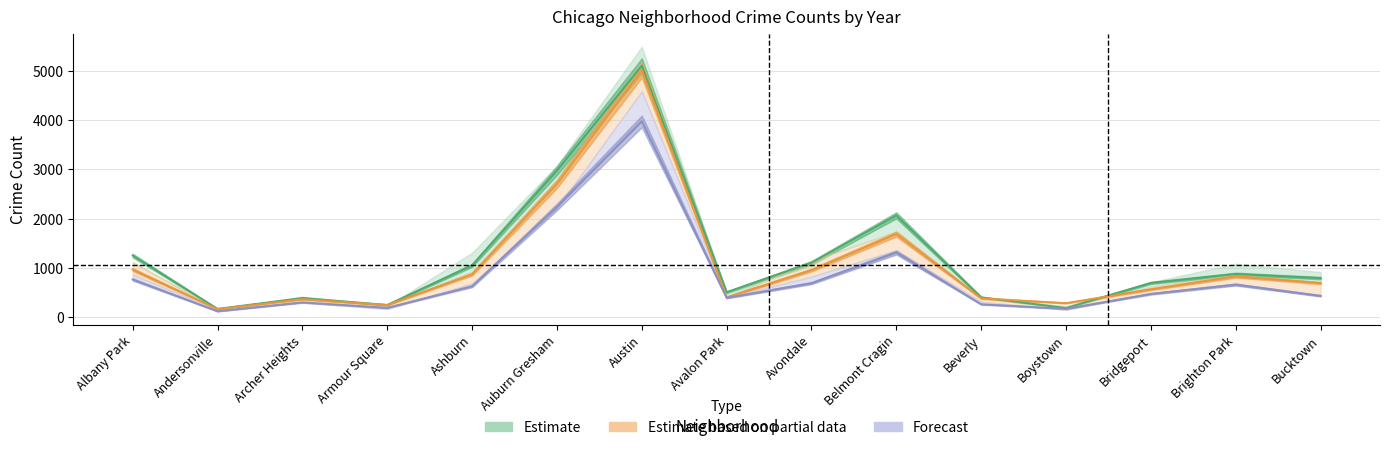

At which category does 2021 reach its first local peak?

Archer Heights